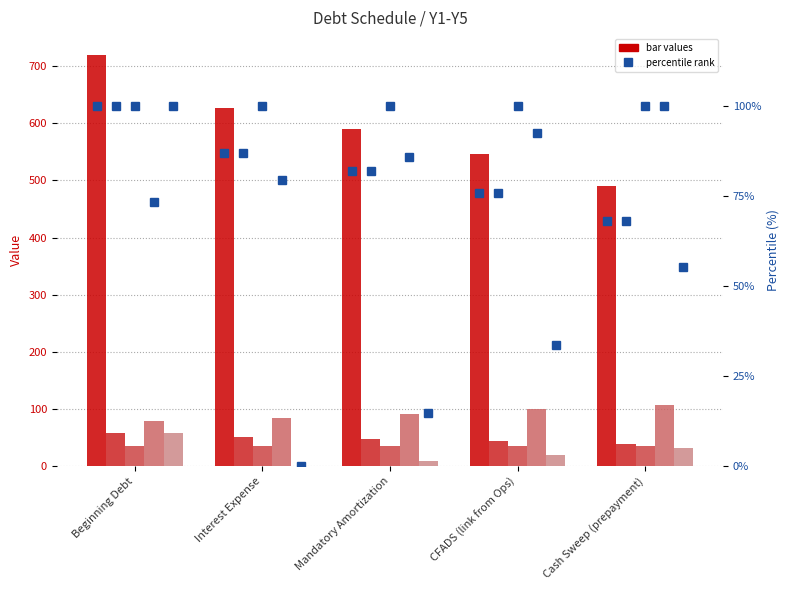

What position from the left is Mandatory Amortization?

3